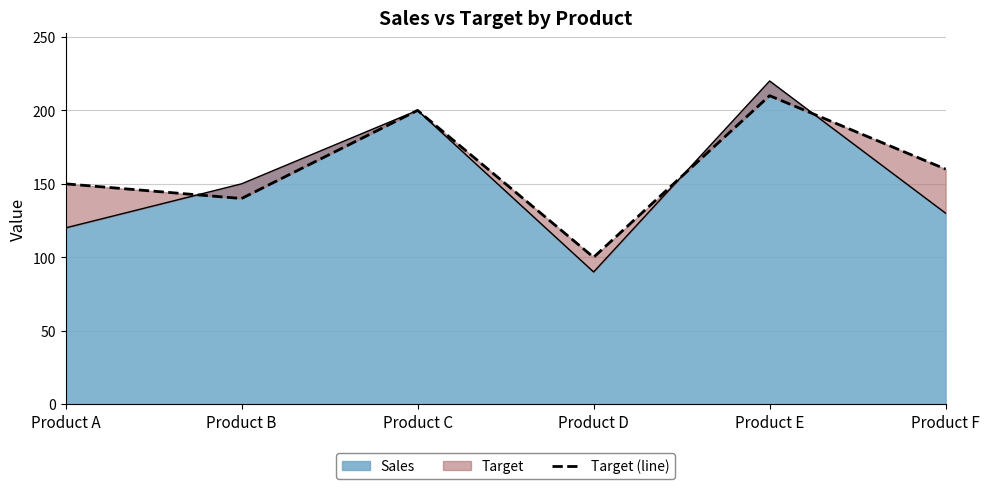

List the labels in order of Sales value, smallest first.

Product D, Product A, Product F, Product B, Product C, Product E